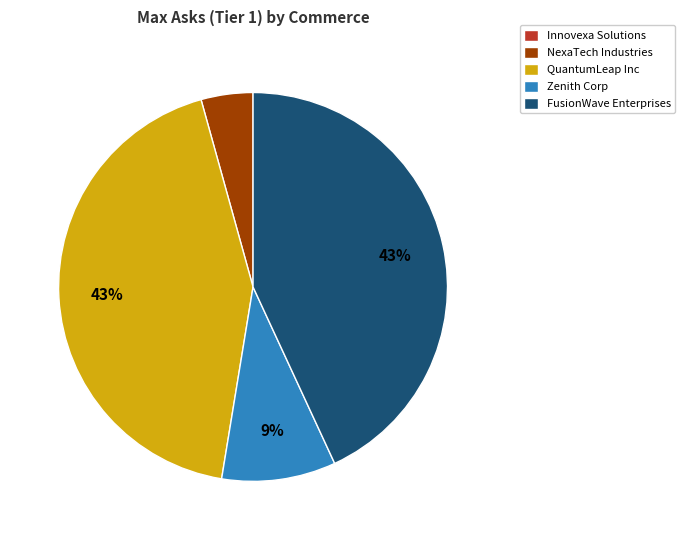

To the nearest percent, what portion does Zenith Corp represent?

9%